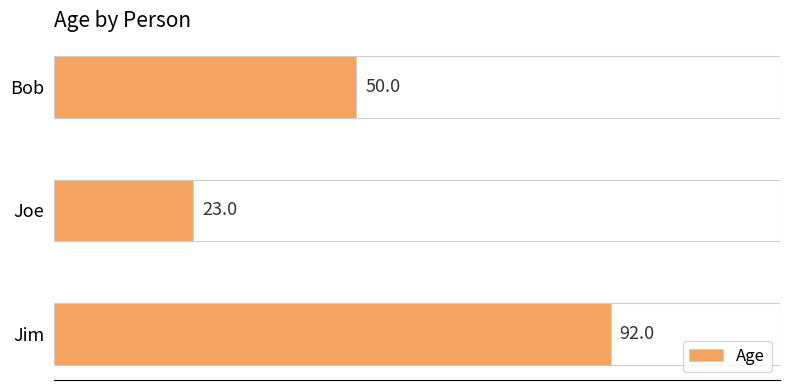

Rank the categories by Age value from highest to lowest.

Jim, Bob, Joe